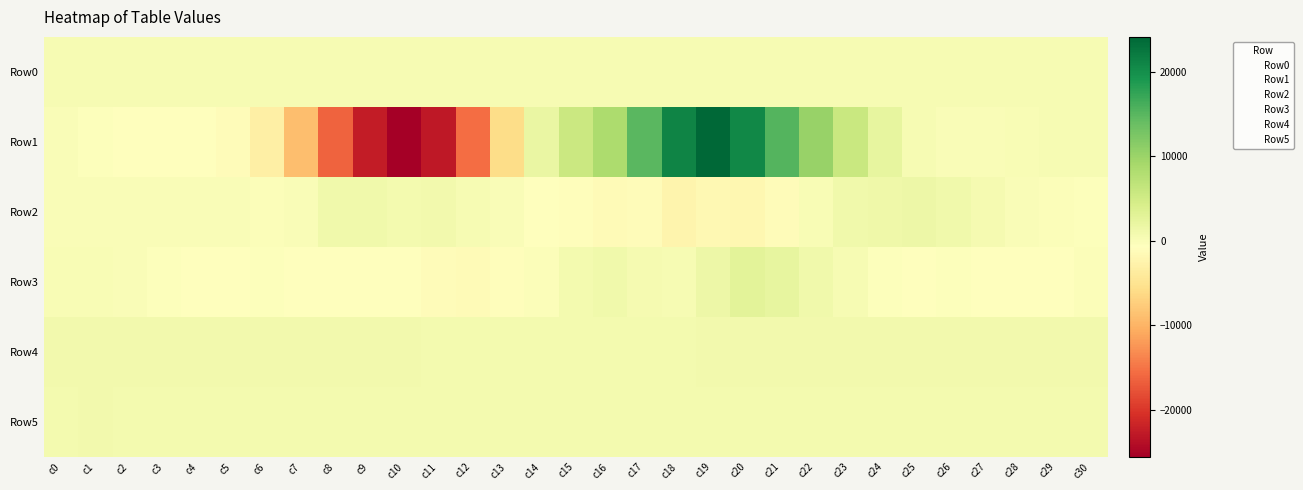

What is the difference between the highest and lowest values at c27?

1475.0